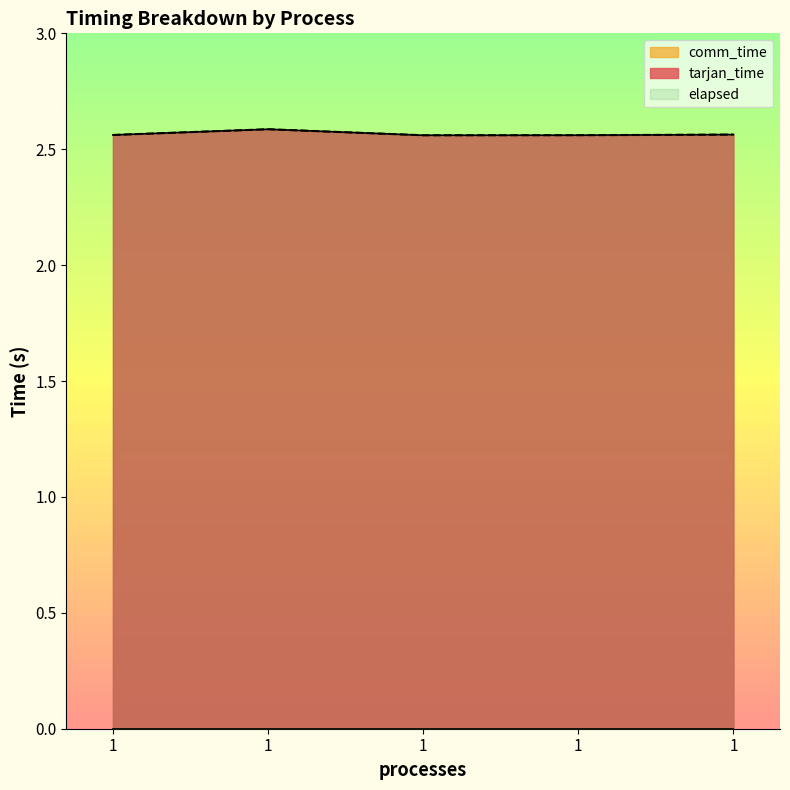

Where is the first local minimum for elapsed?

1